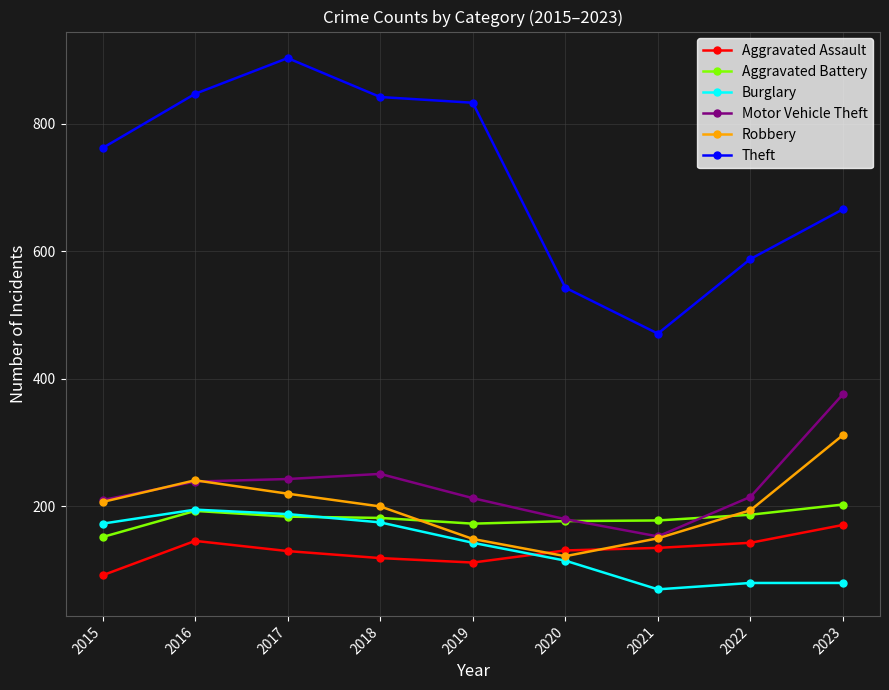

Is it true that Motor Vehicle Theft equals 268 at 2020?

False